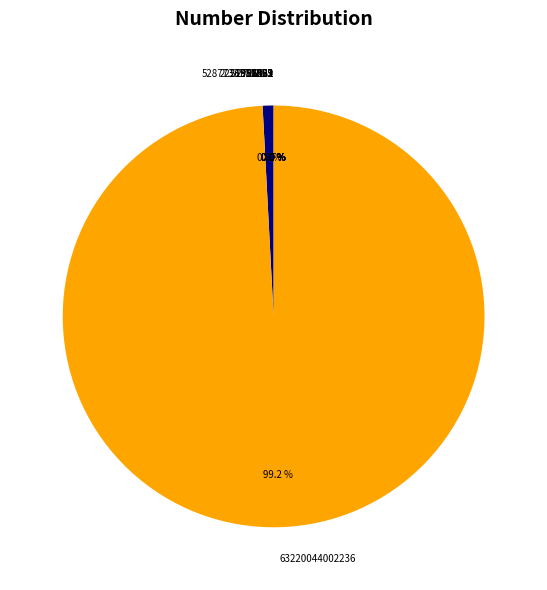

Is 63220044002236 the majority of the pie?

Yes